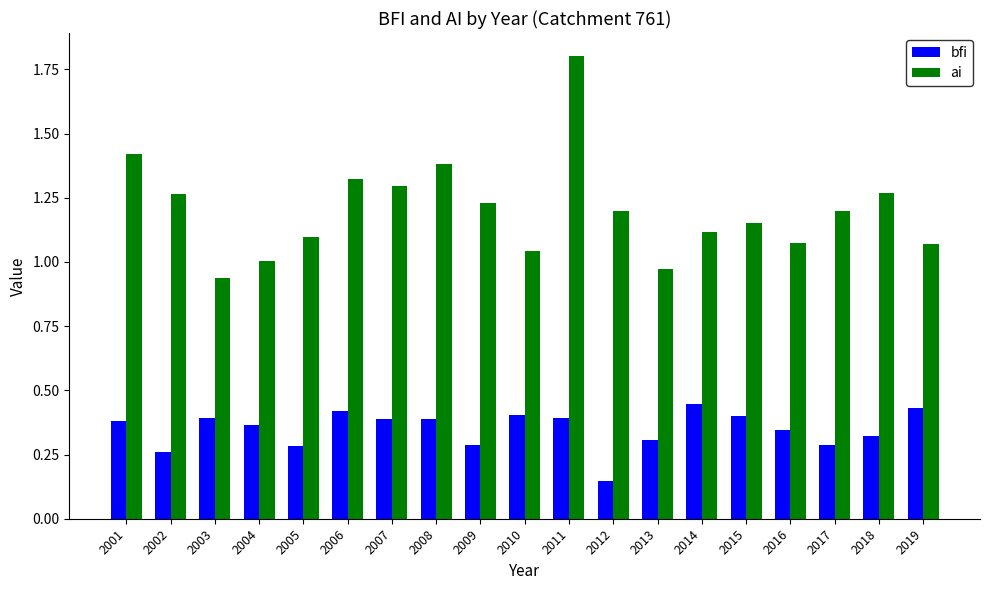

Is it true that bfi equals 0.3 at 2013?

True